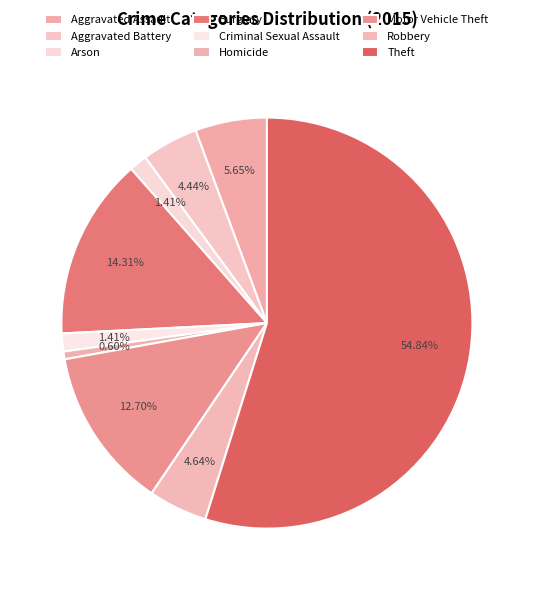

What is the ratio of the value at Motor Vehicle Theft to the value at Homicide?

21.0